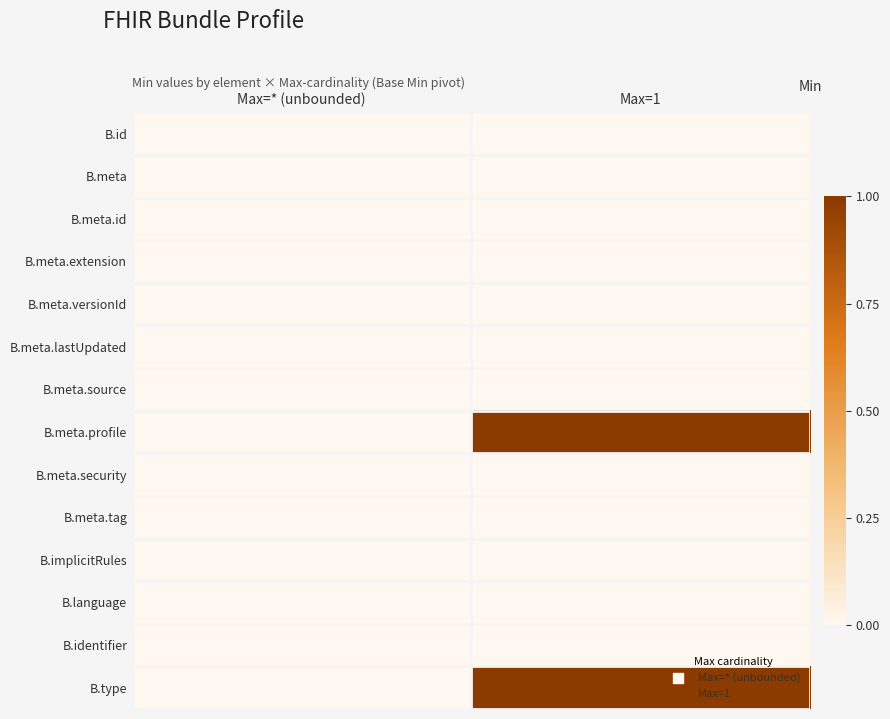

Reading left to right, transcribe all the data shown in this chart.

B.id: Max=* (unbounded)=0	Max=1=0
B.meta: Max=* (unbounded)=0	Max=1=0
B.meta.id: Max=* (unbounded)=0	Max=1=0
B.meta.extension: Max=* (unbounded)=0	Max=1=0
B.meta.versionId: Max=* (unbounded)=0	Max=1=0
B.meta.lastUpdated: Max=* (unbounded)=0	Max=1=0
B.meta.source: Max=* (unbounded)=0	Max=1=0
B.meta.profile: Max=* (unbounded)=0	Max=1=1
B.meta.security: Max=* (unbounded)=0	Max=1=0
B.meta.tag: Max=* (unbounded)=0	Max=1=0
B.implicitRules: Max=* (unbounded)=0	Max=1=0
B.language: Max=* (unbounded)=0	Max=1=0
B.identifier: Max=* (unbounded)=0	Max=1=0
B.type: Max=* (unbounded)=0	Max=1=1